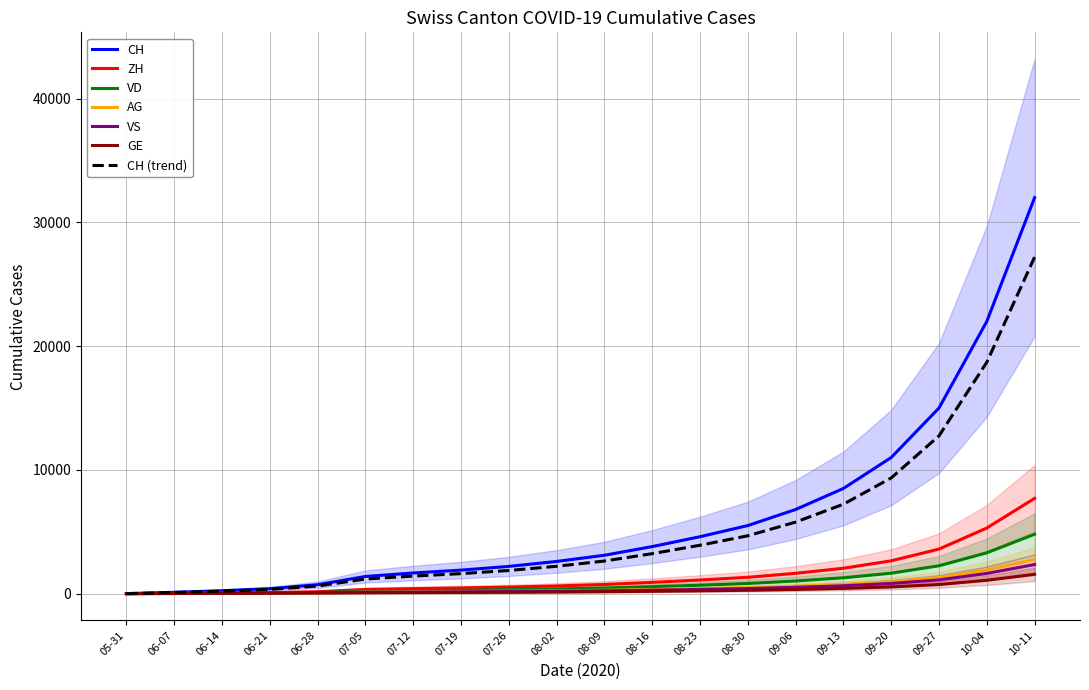

True or false: AG has more than 2 points higher than both neighbors.

False